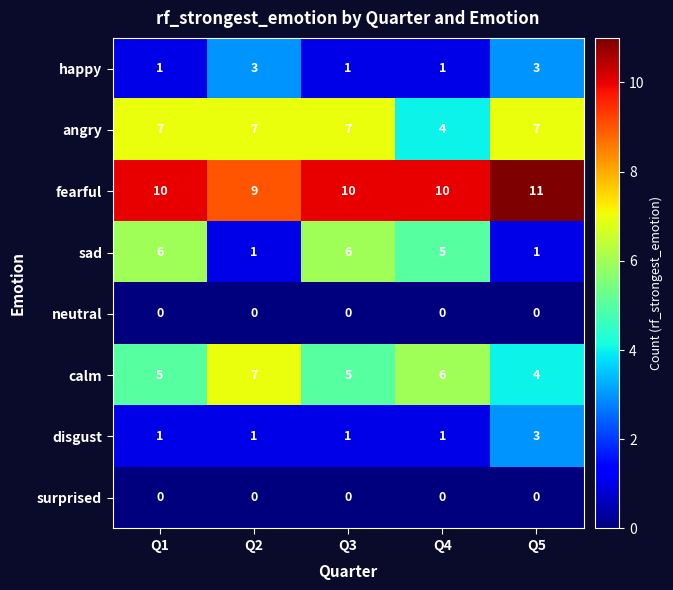

How many values in the calm series are below 5?

1